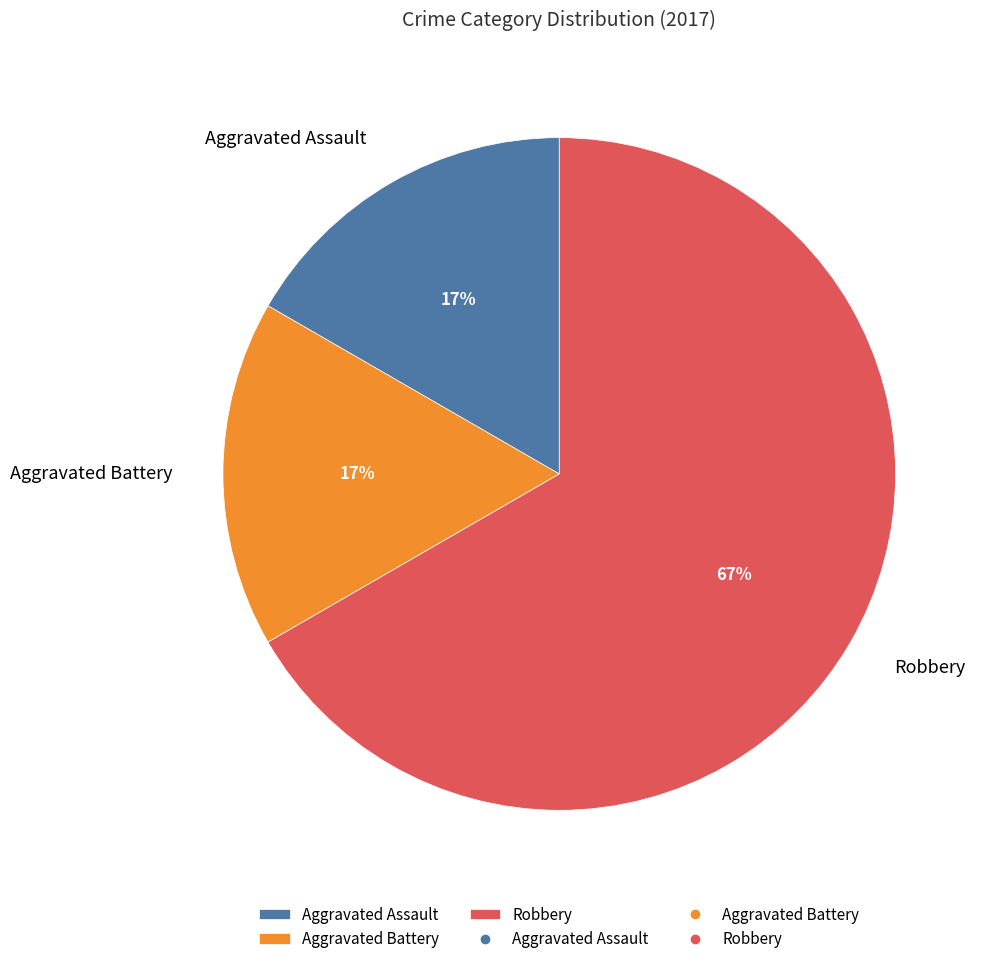

Between Robbery and Aggravated Battery, which is larger?

Robbery